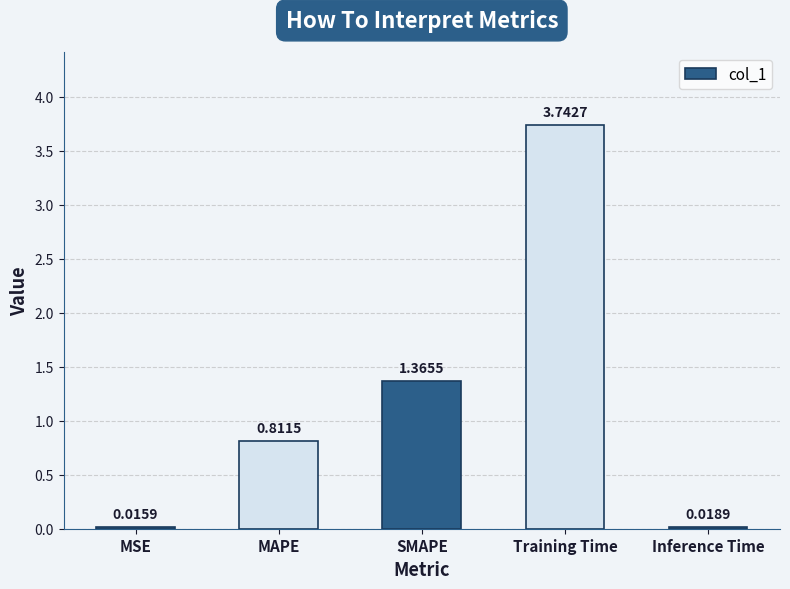

What is the change in value from MSE to MAPE?

+0.8